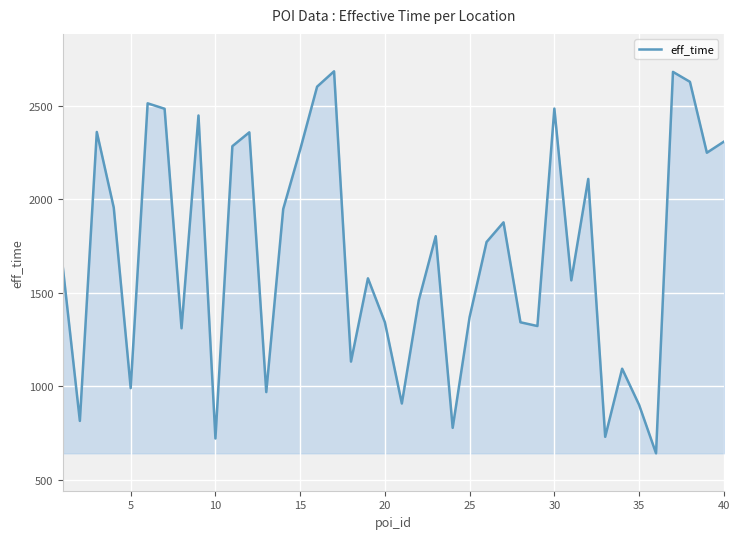

Does the chart have visible grid lines?

Yes